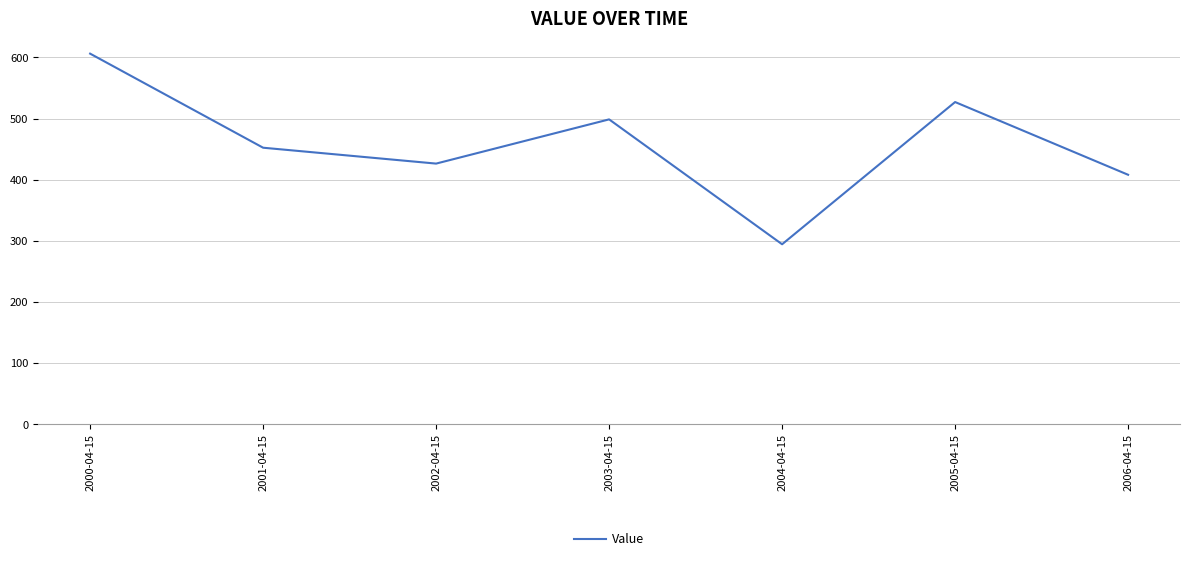

At which category does the chart reach its minimum across all series?

2004-04-15